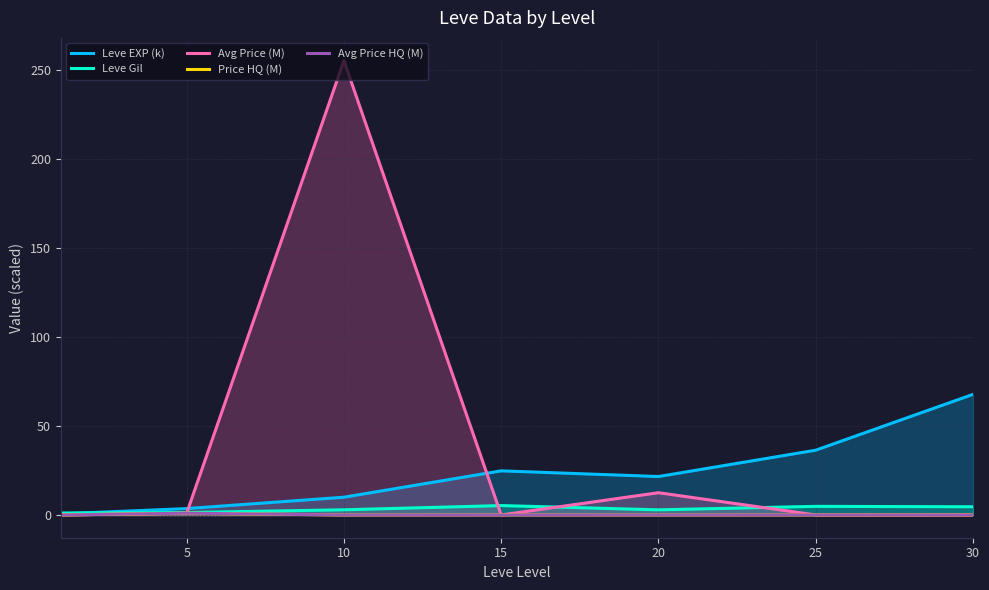

Between 5 and 20, which series saw the biggest shift?

Leve EXP (k)